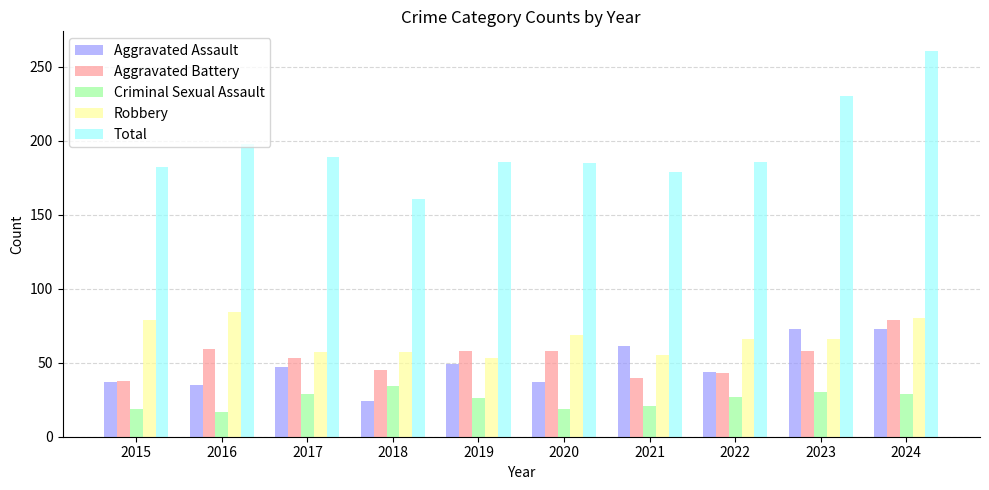

Does the chart contain stacked bars?

No